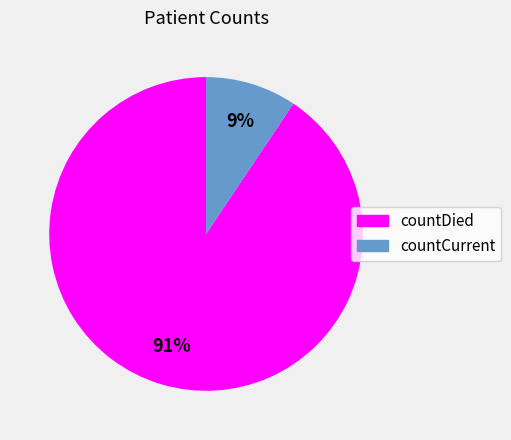

To the nearest percent, what is the combined percentage of countDied and countCurrent?

100%